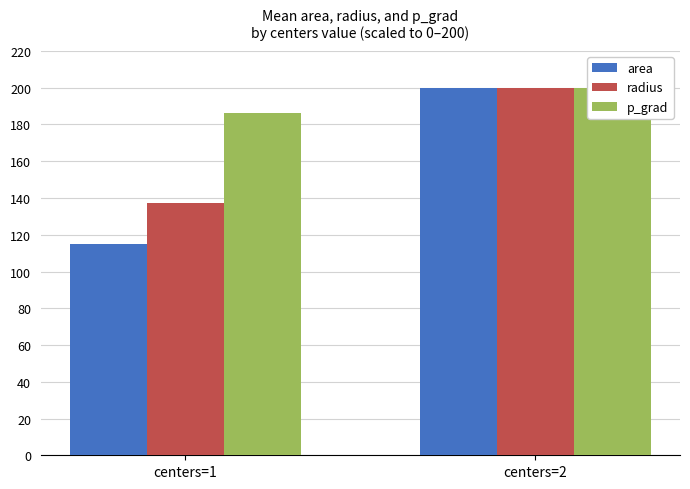

What is the difference between the radius values at centers=2 and centers=1?

62.5